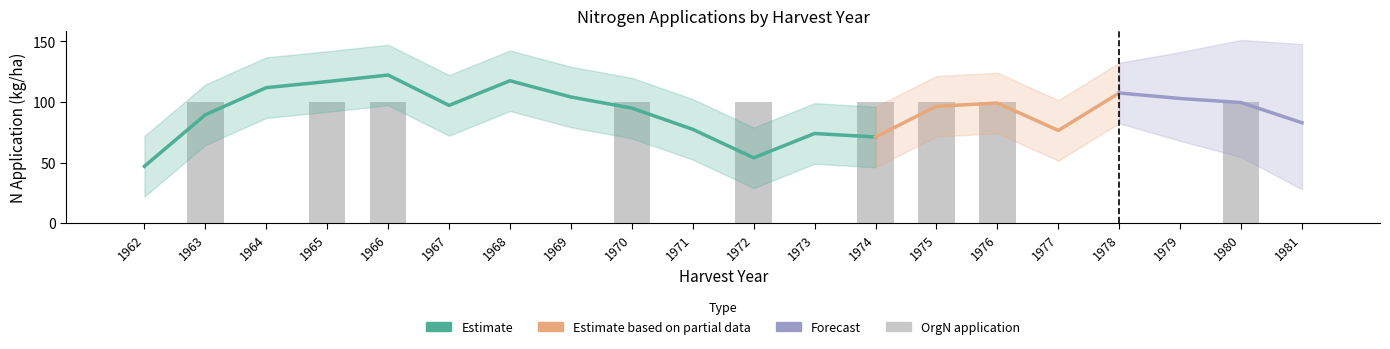

True or false: N1 has a value of 2.5 at 1967.

False